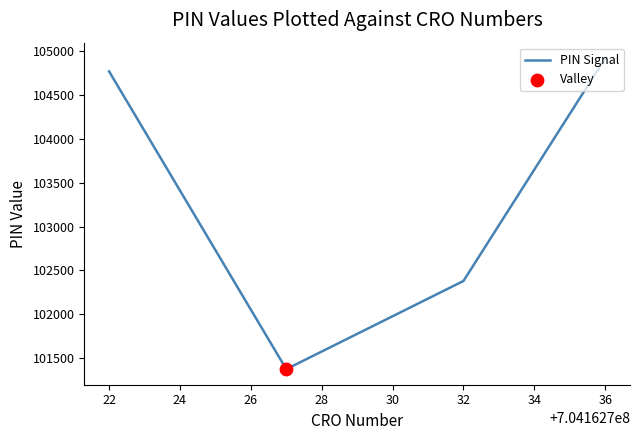

True or false: there are more than 0 points higher than both neighbors.

False